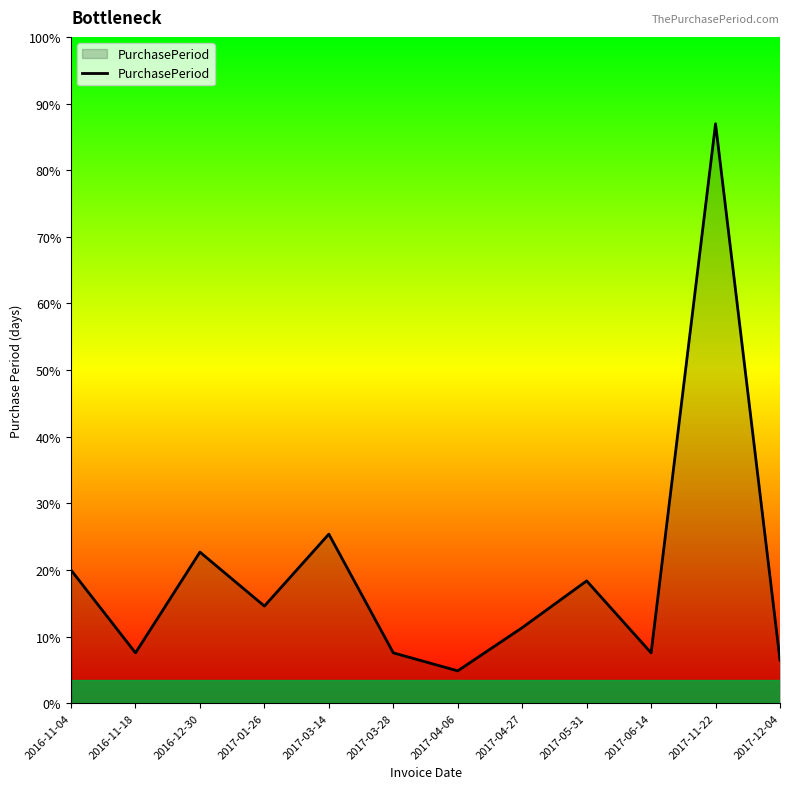

Rank the categories by value from lowest to highest.

2017-04-06, 2017-12-04, 2016-11-18, 2017-03-28, 2017-06-14, 2017-04-27, 2017-01-26, 2017-05-31, 2016-11-04, 2016-12-30, 2017-03-14, 2017-11-22